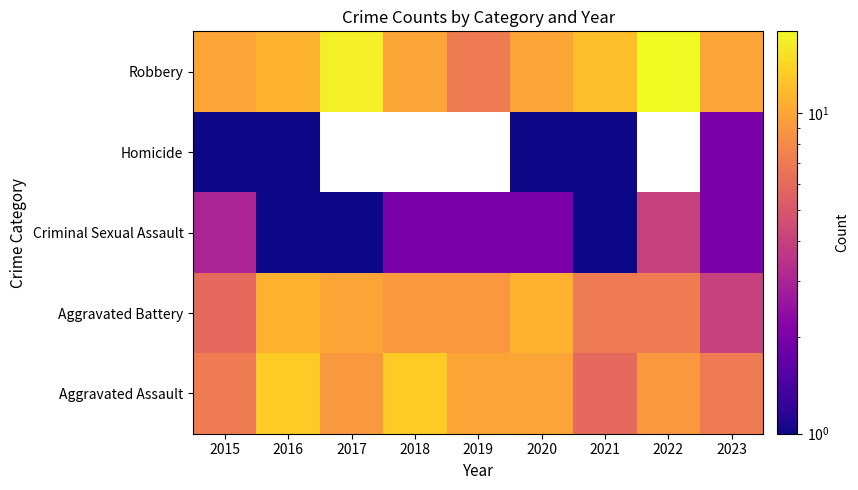

Reading right to left, what are all the values shown in this chart?

Aggravated Assault: 2023=7	2022=9	2021=6	2020=10	2019=10	2018=13	2017=9	2016=13	2015=7
Aggravated Battery: 2023=4	2022=7	2021=7	2020=11	2019=9	2018=9	2017=10	2016=11	2015=6
Criminal Sexual Assault: 2023=2	2022=4	2021=1	2020=2	2019=2	2018=2	2017=1	2016=1	2015=3
Homicide: 2023=2	2022=0	2021=1	2020=1	2019=0	2018=0	2017=0	2016=1	2015=1
Robbery: 2023=10	2022=18	2021=12	2020=10	2019=7	2018=10	2017=17	2016=11	2015=10